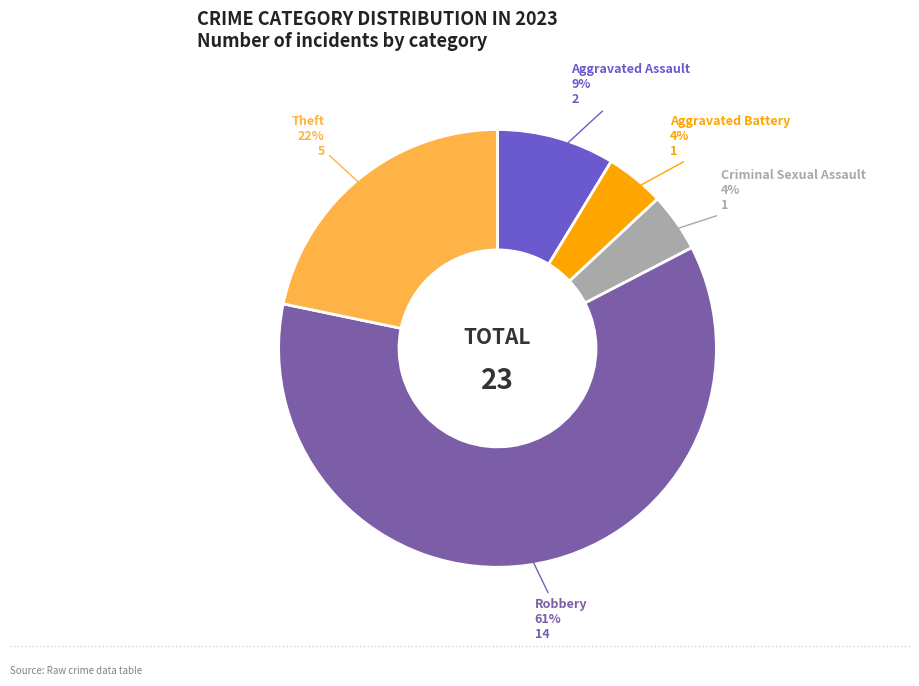

Between Theft and Criminal Sexual Assault, which is larger?

Theft